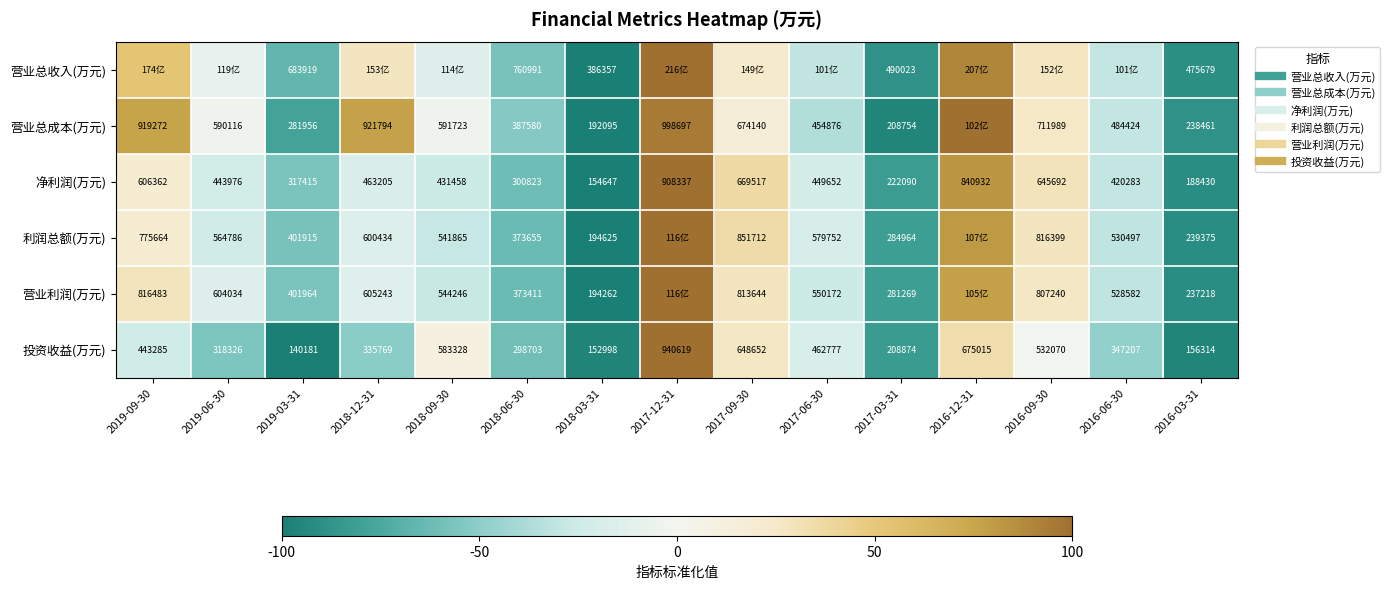

What is the sum of the 营业总收入(万元) values at 2019-06-30 and 2016-03-31?

-98.7